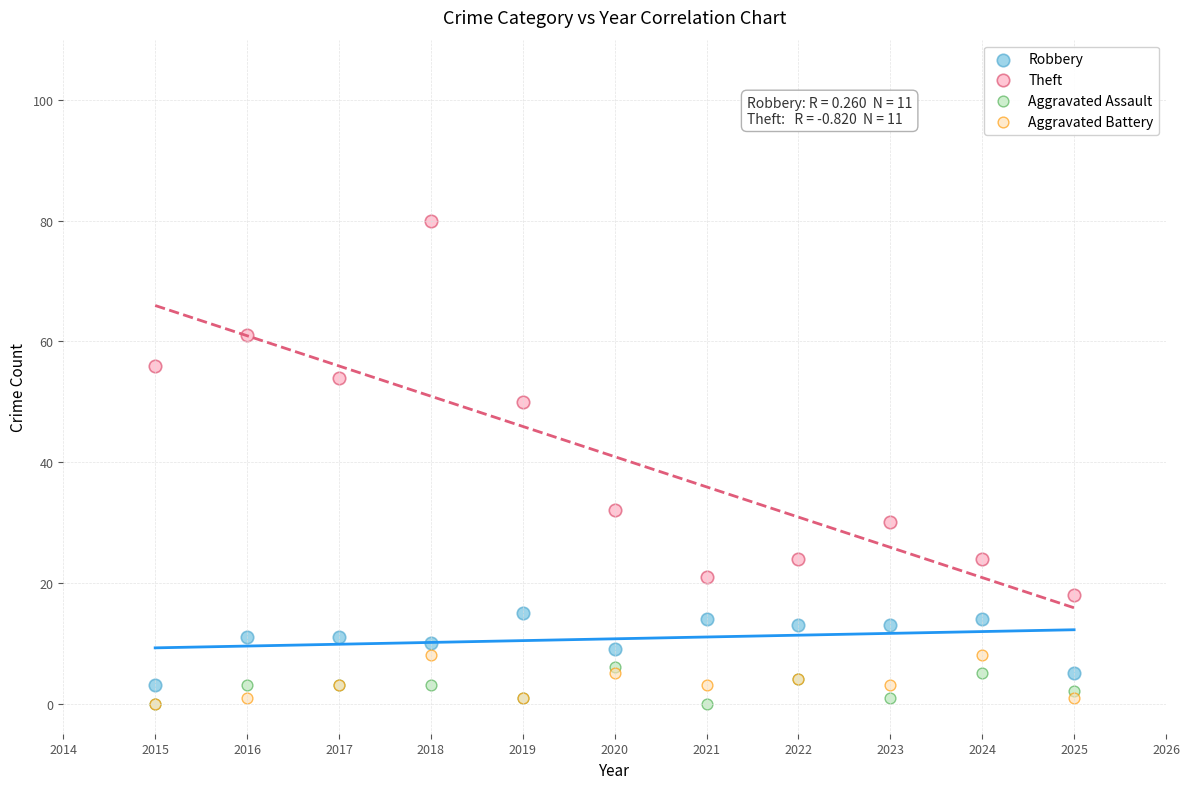

Which series contains the highest Y value?

Theft